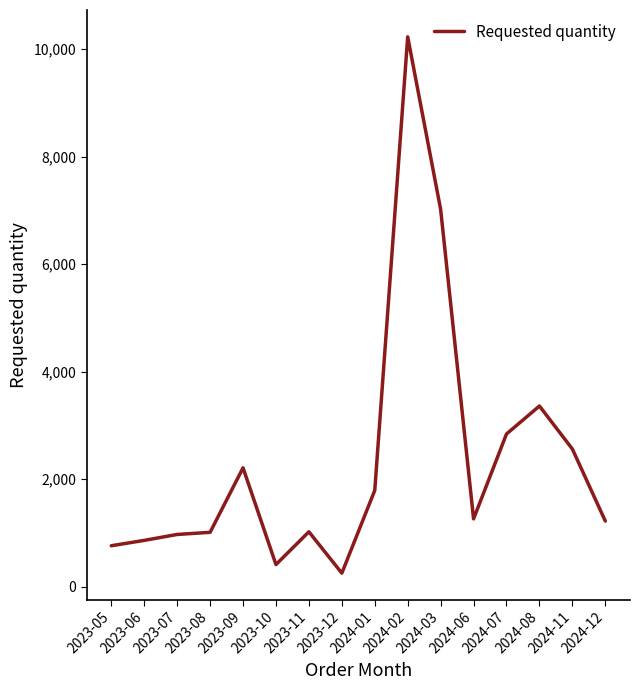

At which category does the chart reach its peak across all series?

2024-02